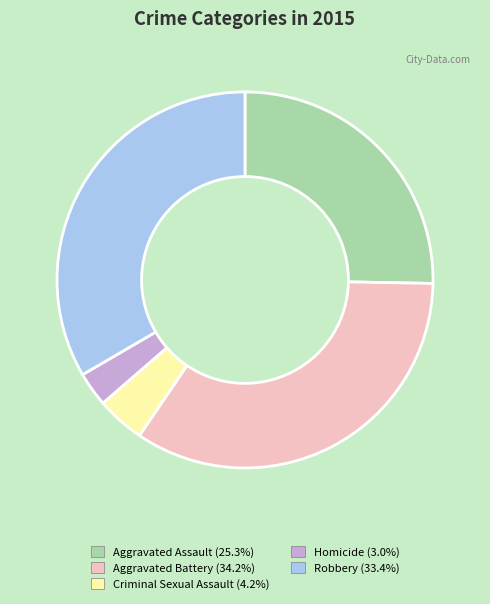

Is the sum of Robbery (33.4%) and Aggravated Assault (25.3%) greater than half?

Yes